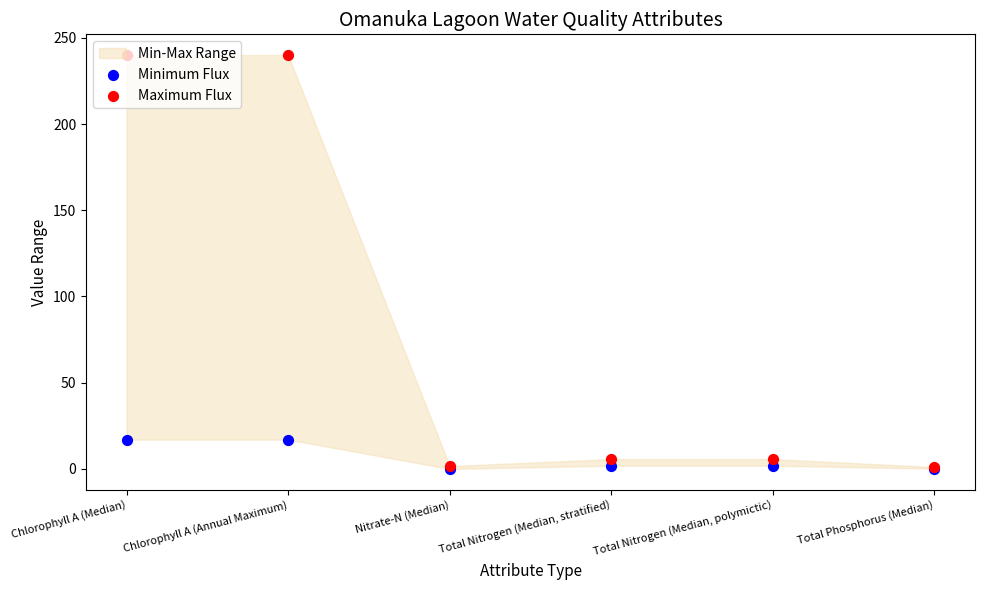

Which series has the largest total across all categories?

Maximum Flux